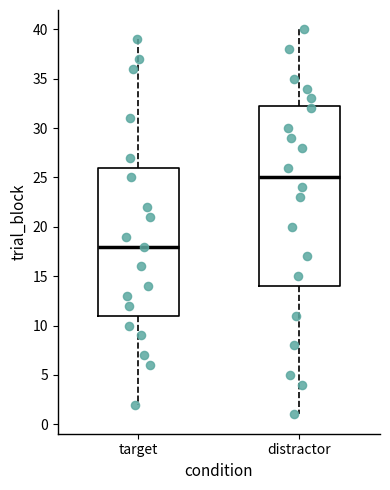

Reading left to right, transcribe this box plot: for each box, give where its median line is, the range the box spans, and where its two whiskers end, as read against the y-axis. The values are not printed on the chart, so give them approximately, as read against the axis.

target: median 18.0, box 11.0 to 26.0, whiskers 2.0 to 39.0
distractor: median 25.0, box 14.0 to 32.5, whiskers 1.0 to 40.0